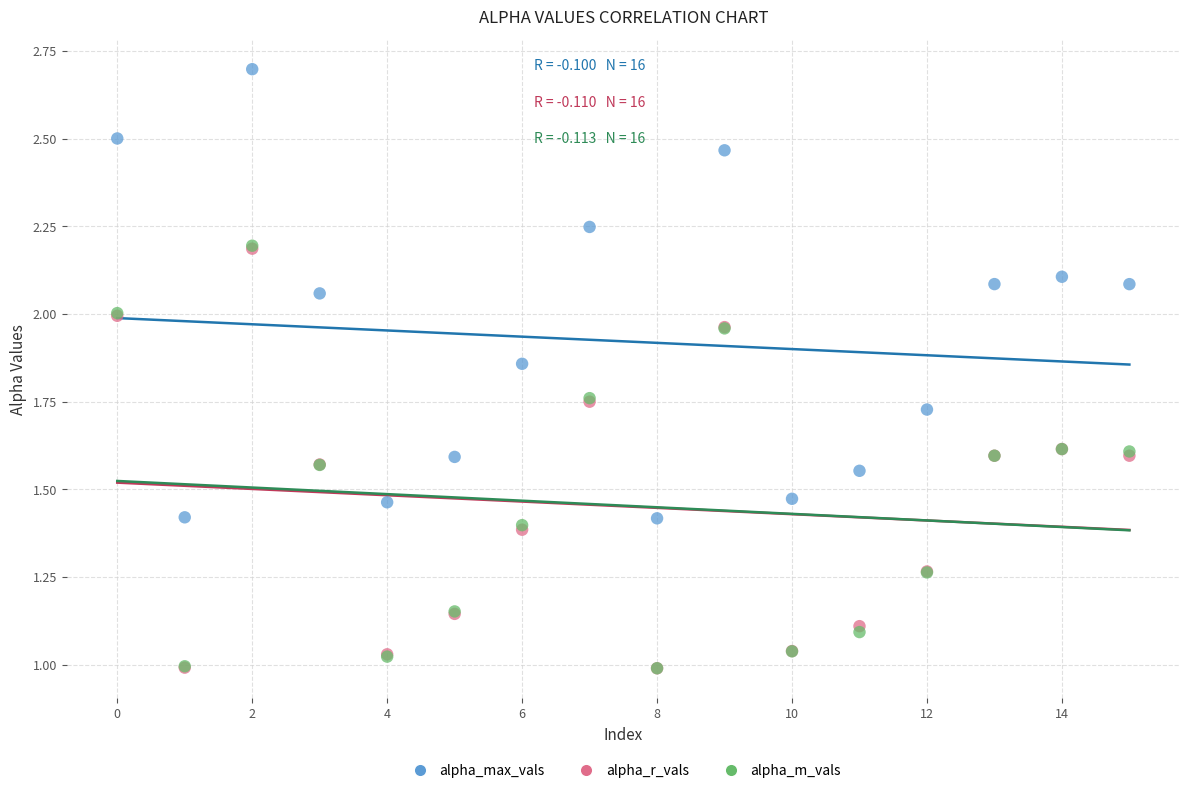

What are all the series names shown in the legend?

alpha_max_vals, alpha_r_vals, alpha_m_vals